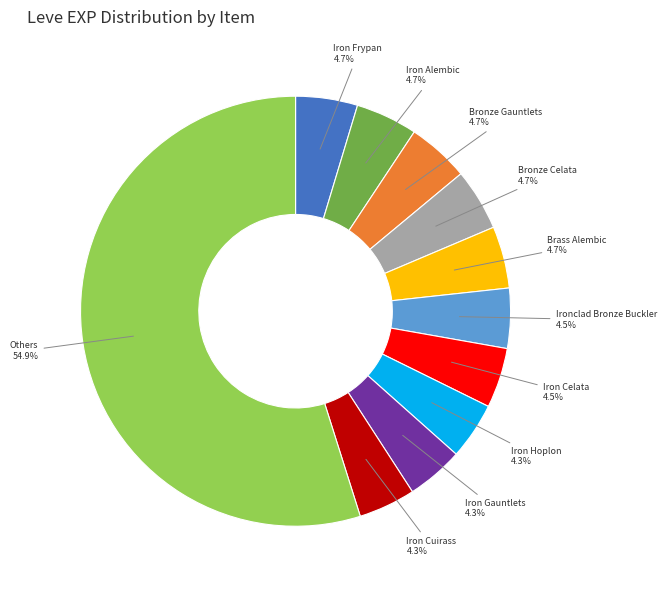

Is there any slice that represents more than half of the pie?

Yes